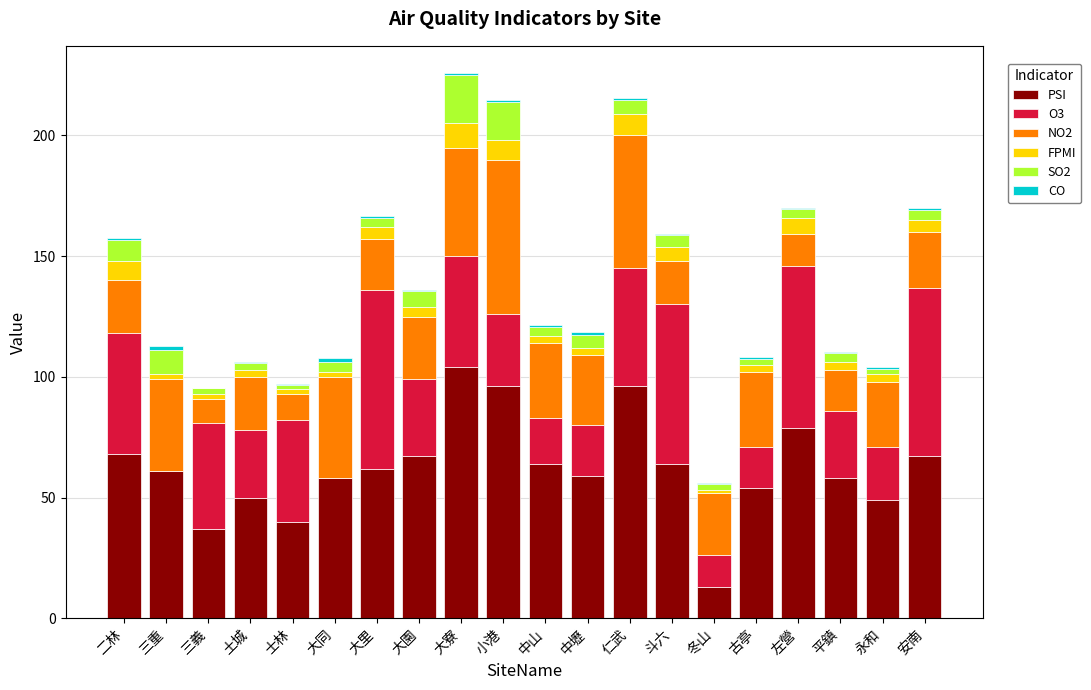

The PSI series shows 101.1 at 平鎮. True or false?

False